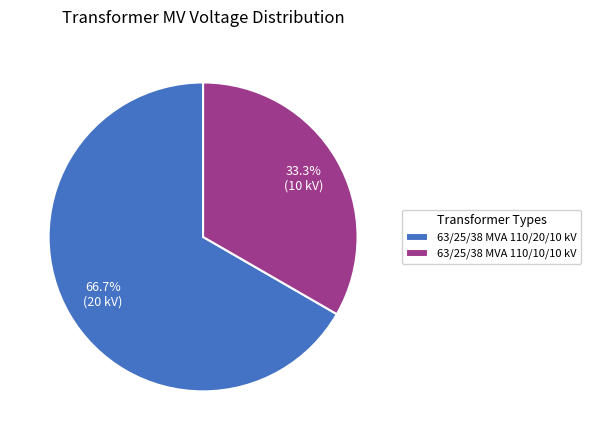

Which slice is the largest?

63/25/38 MVA 110/20/10 kV